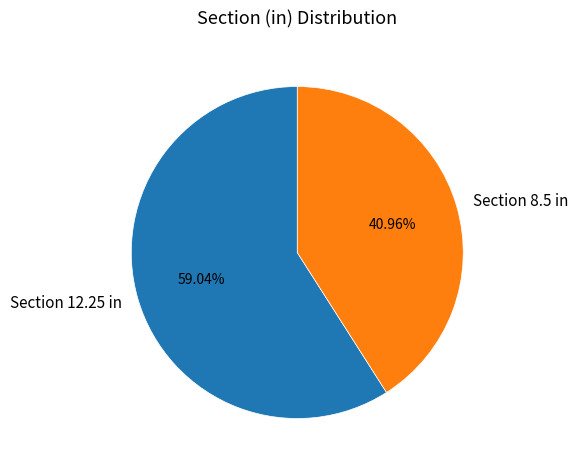

How many segments does this pie chart have?

2